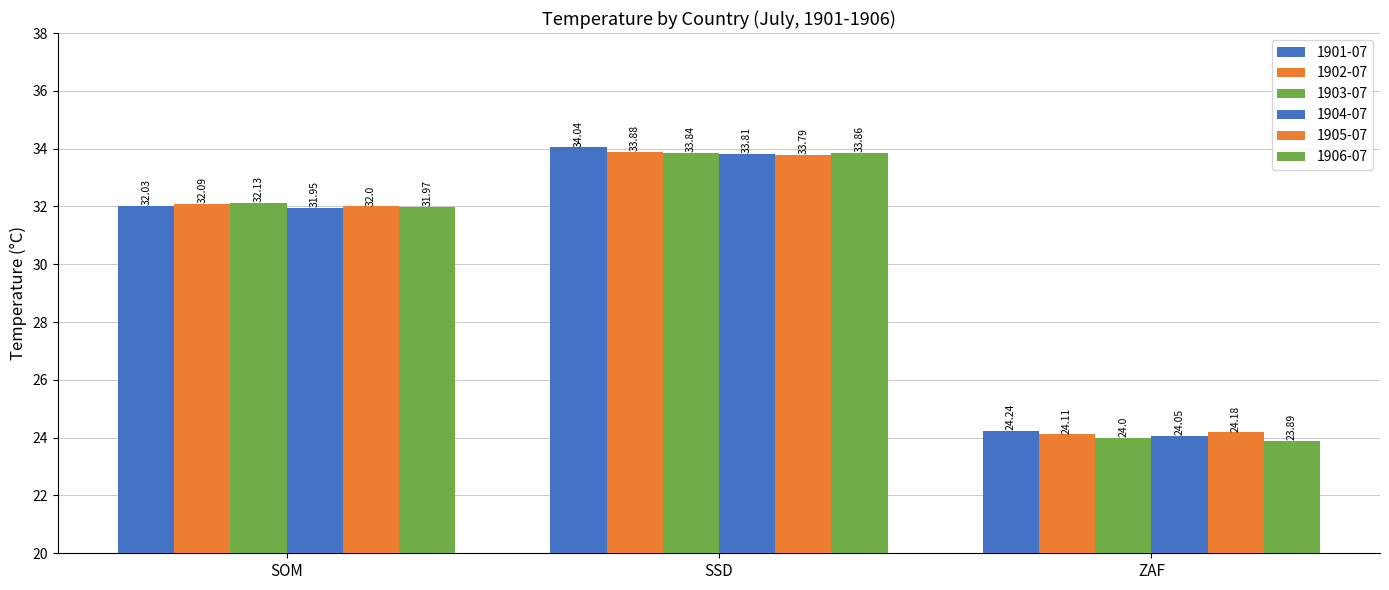

Are the bars horizontal?

No